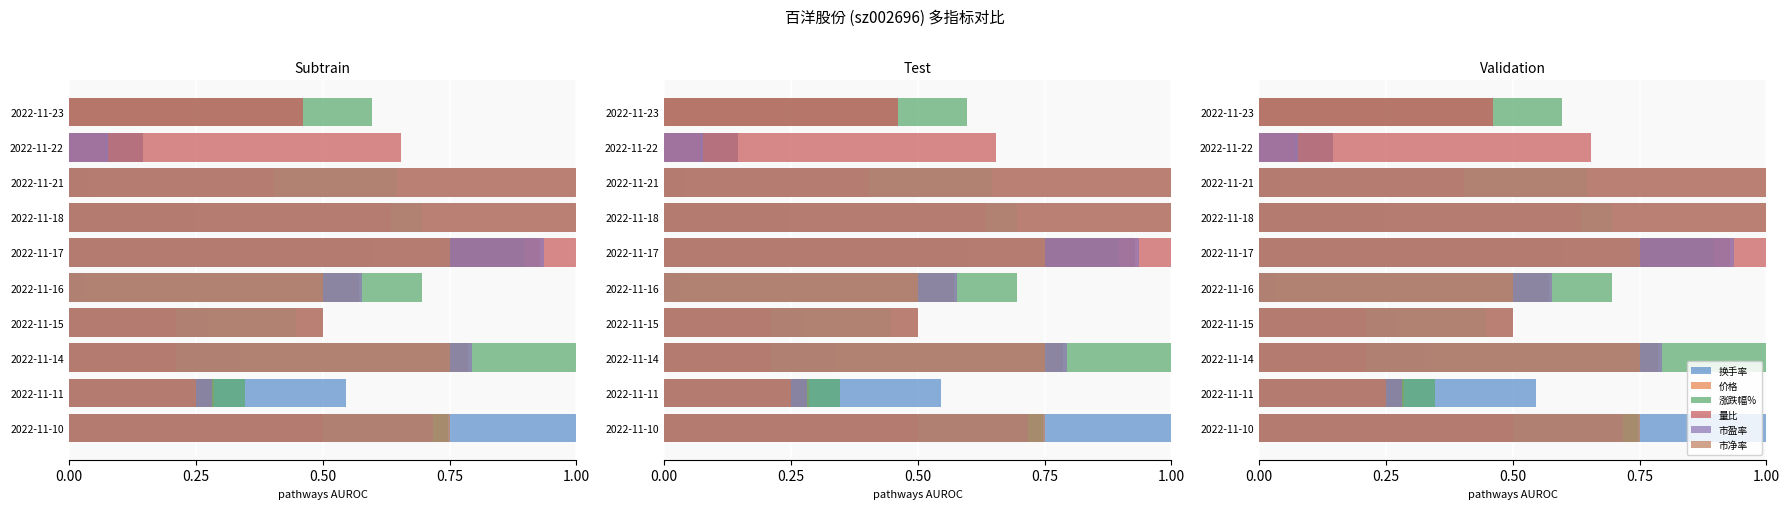

Rank the series by their maximum value, from lowest to highest.

换手率, 价格, 涨跌幅%, 量比, 市盈率, 市净率